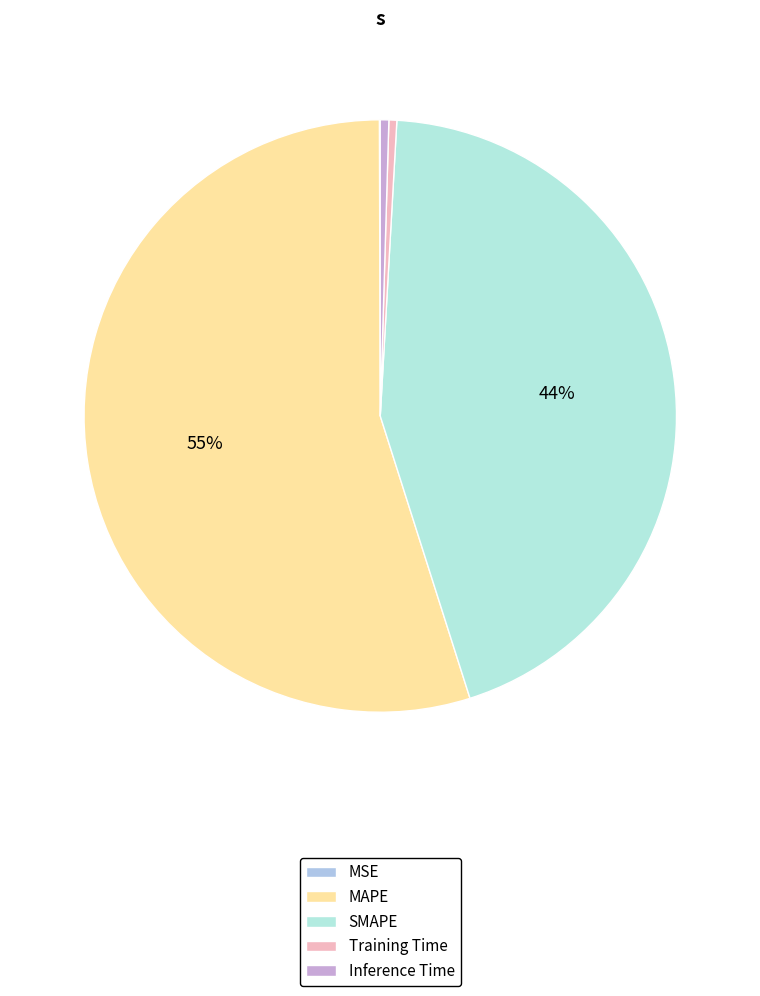

What portion of the pie excludes MAPE?

45.2%